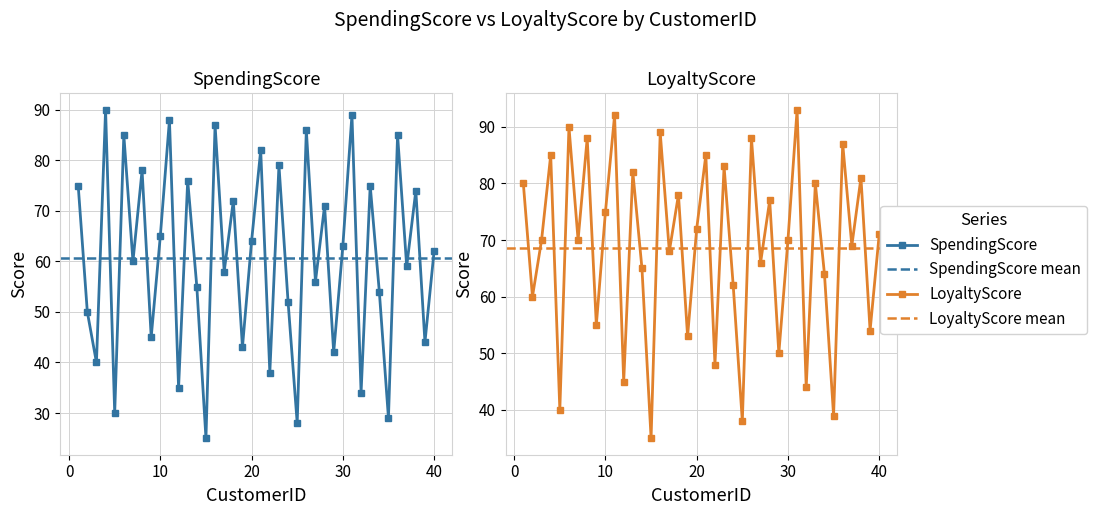

What is the minimum value shown in the chart?

25